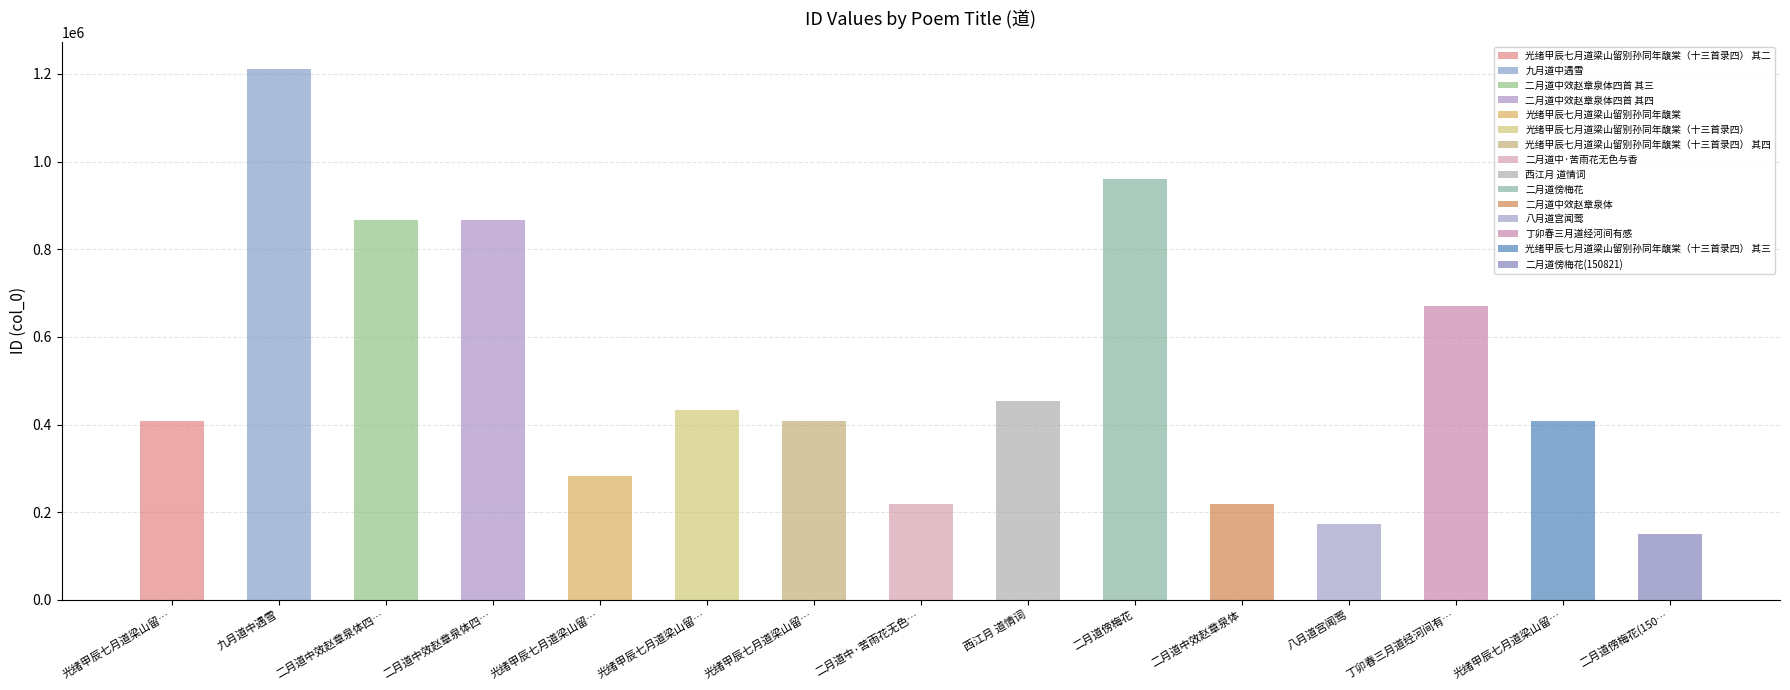

At which category does the chart reach its minimum across all series?

二月道傍梅花(150821)